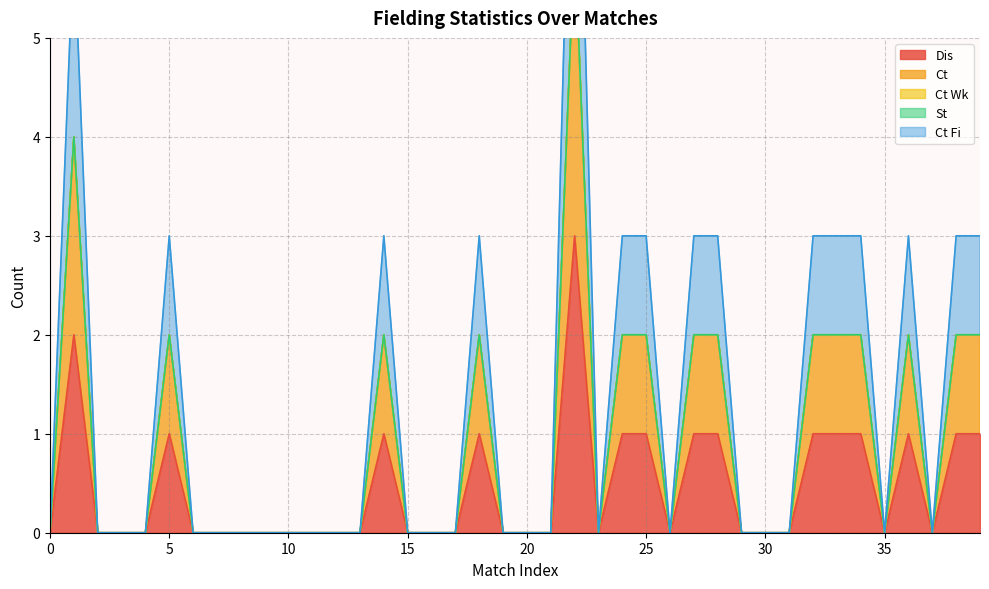

Rank the categories by Dis value from highest to lowest.

22, 1, 5, 14, 18, 24, 25, 27, 28, 32, 33, 34, 36, 38, 39, 0, 2, 3, 4, 6, 7, 8, 9, 10, 11, 12, 13, 15, 16, 17, 19, 20, 21, 23, 26, 29, 30, 31, 35, 37